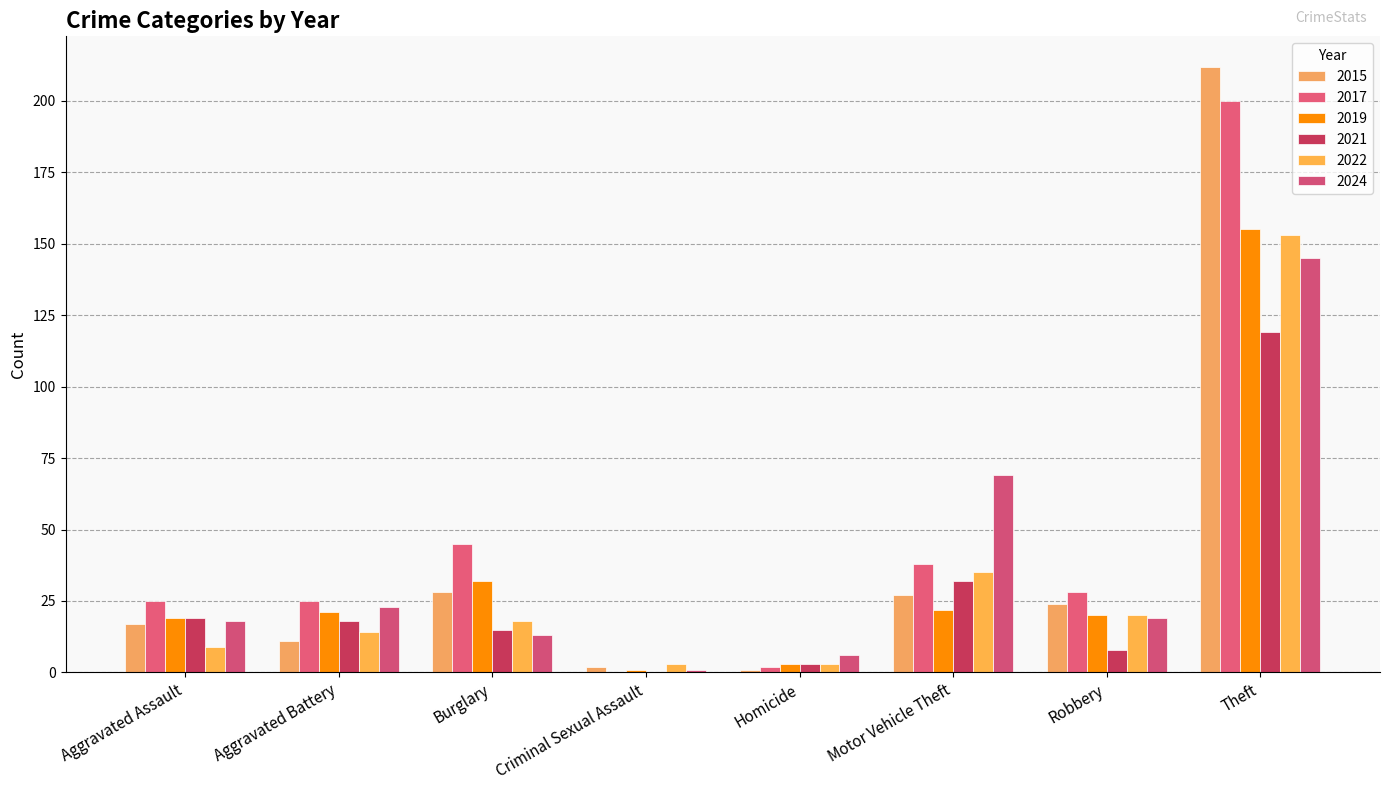

What is the spread (max minus min) of values at Aggravated Assault?

16